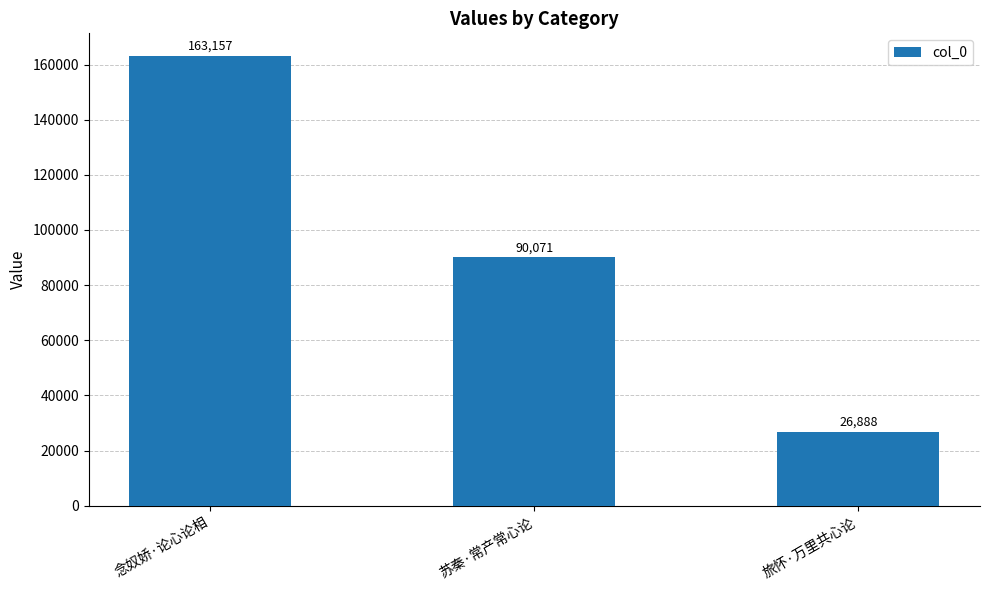

Reading left to right, what are all the values shown in this chart?

163157	90071	26888